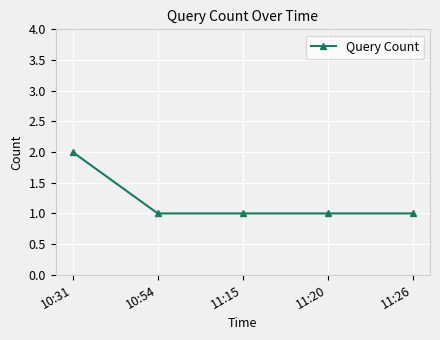

Read the value at 10:54.

1